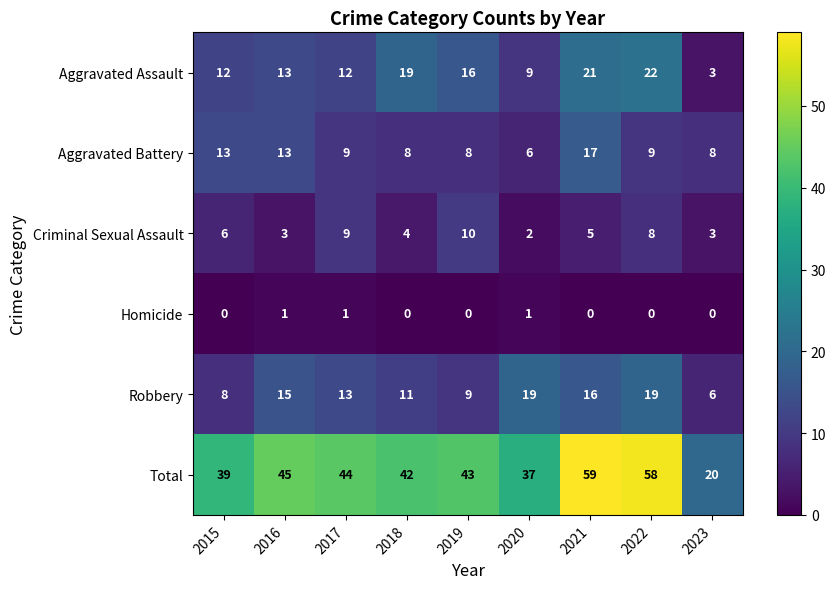

True or false: Total has a value of 37 at 2020.

True